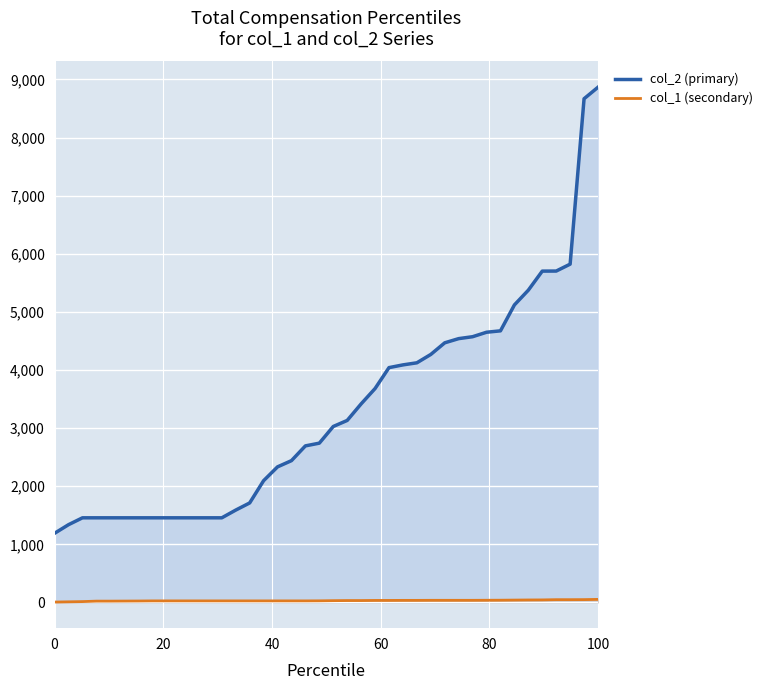

True or false: col_2 (primary) and col_1 (secondary) cross at least once.

False